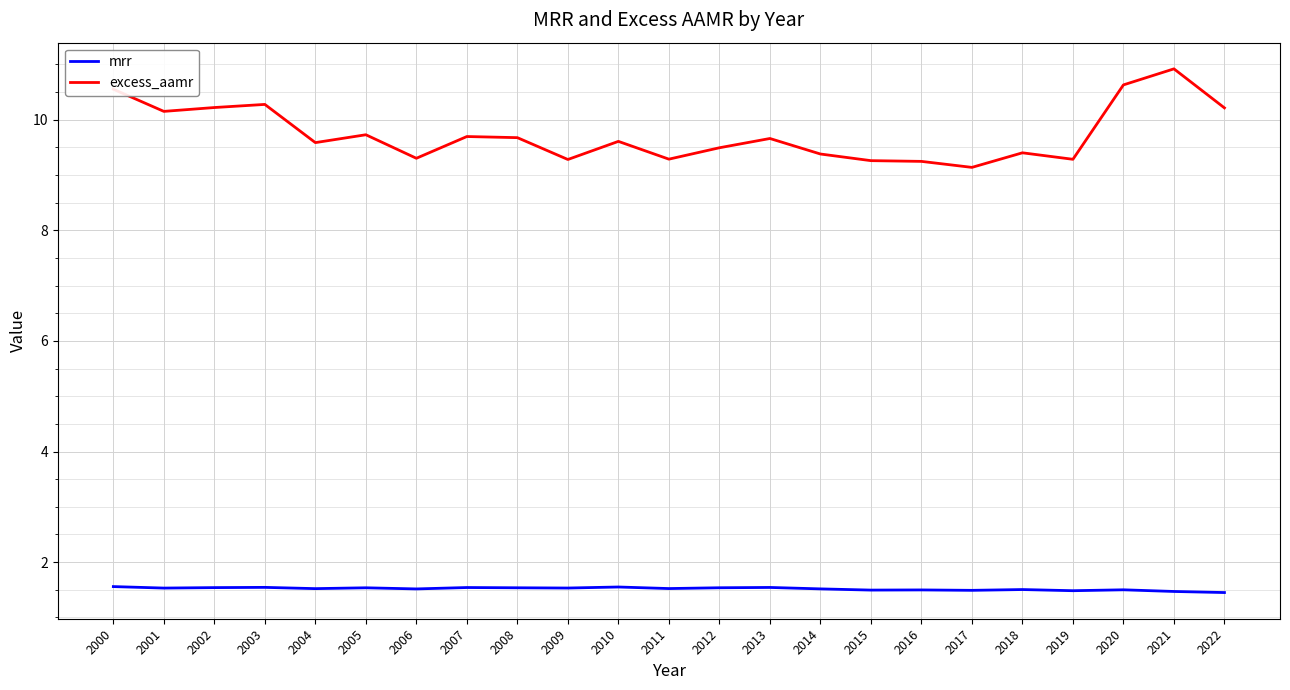

What is the difference between the second highest and second lowest values in the mrr series?

0.1